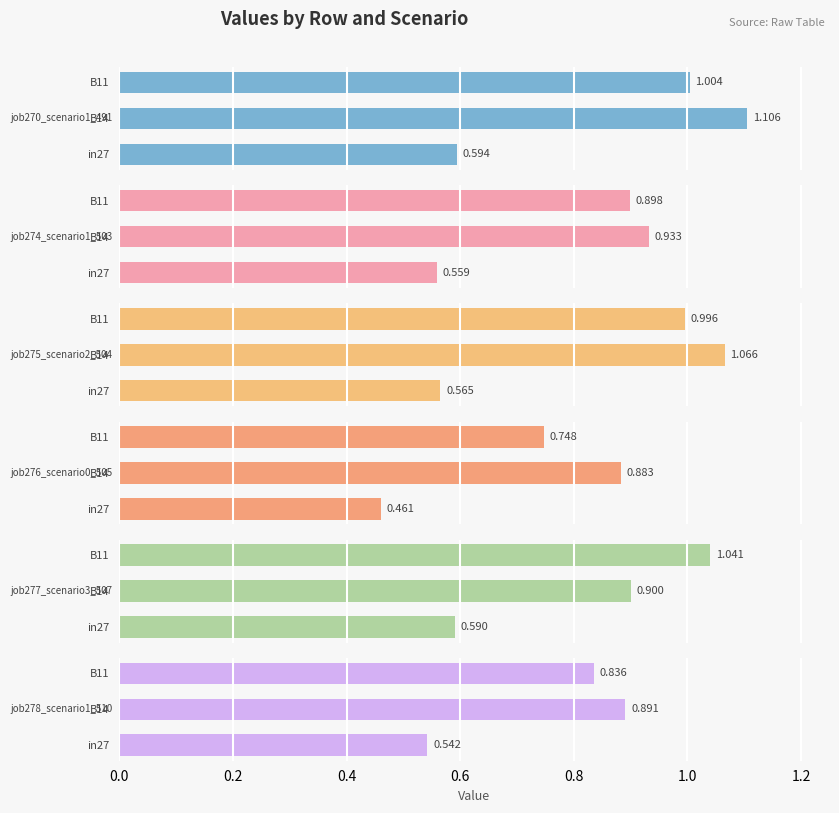

Read the job274_scenario1_503 value at 0.4.

0.9